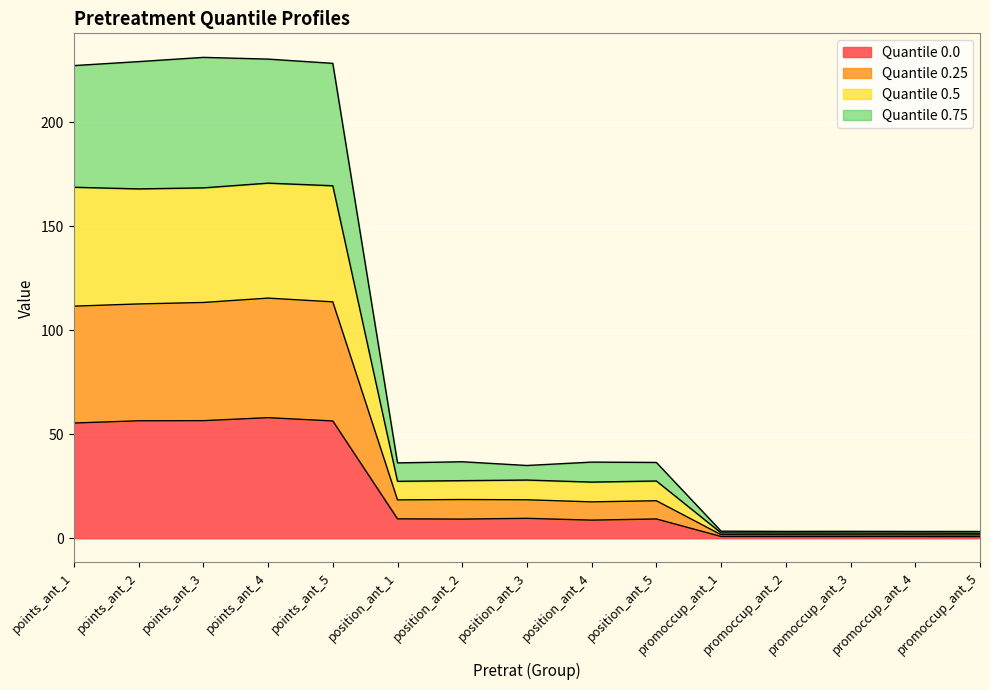

What is the label of the 3rd point from the right?

promoccup_ant_3